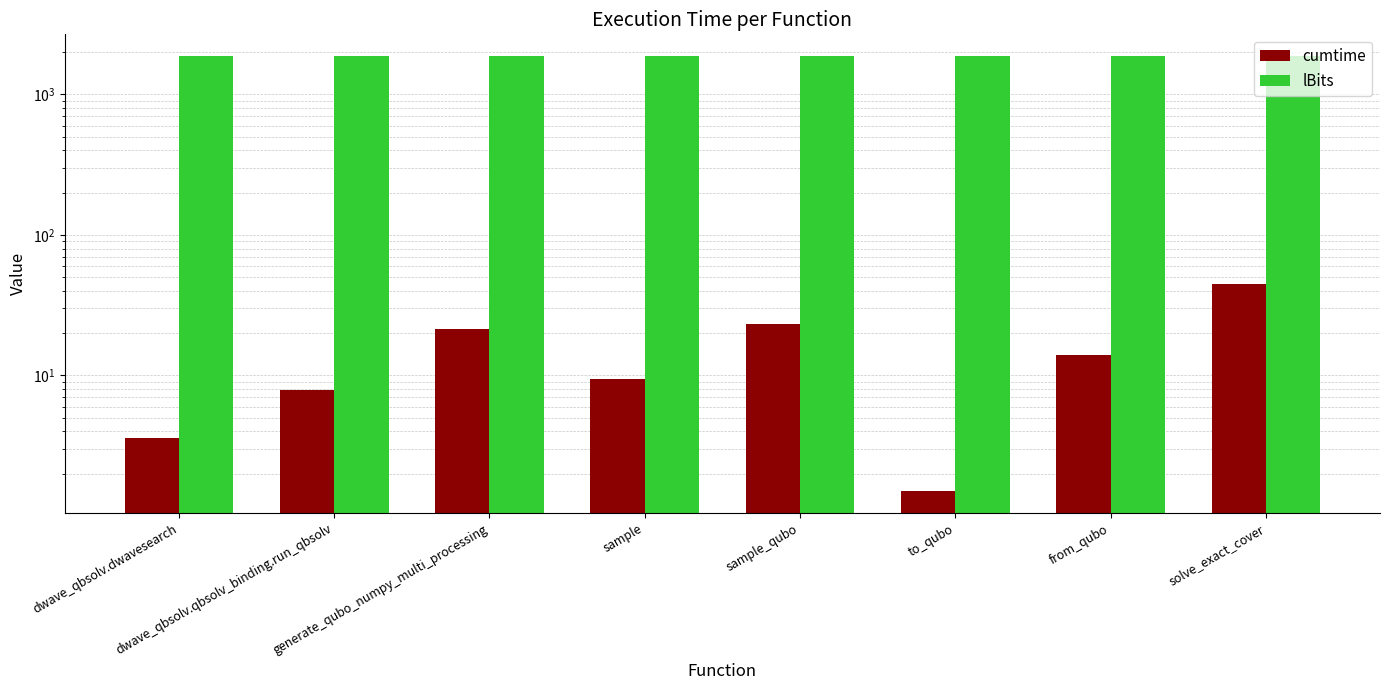

What is the label of the 2nd bar from the left?

dwave_qbsolv.qbsolv_binding.run_qbsolv